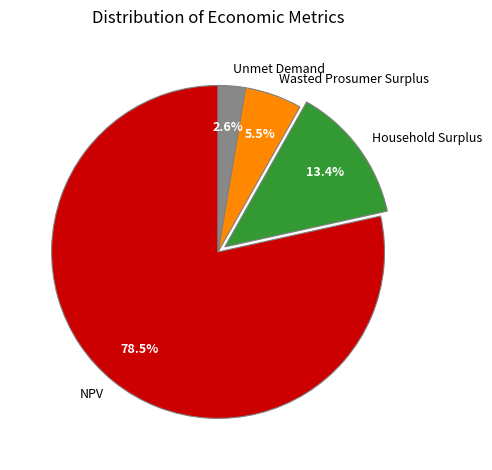

What is the largest slice in the pie chart?

NPV